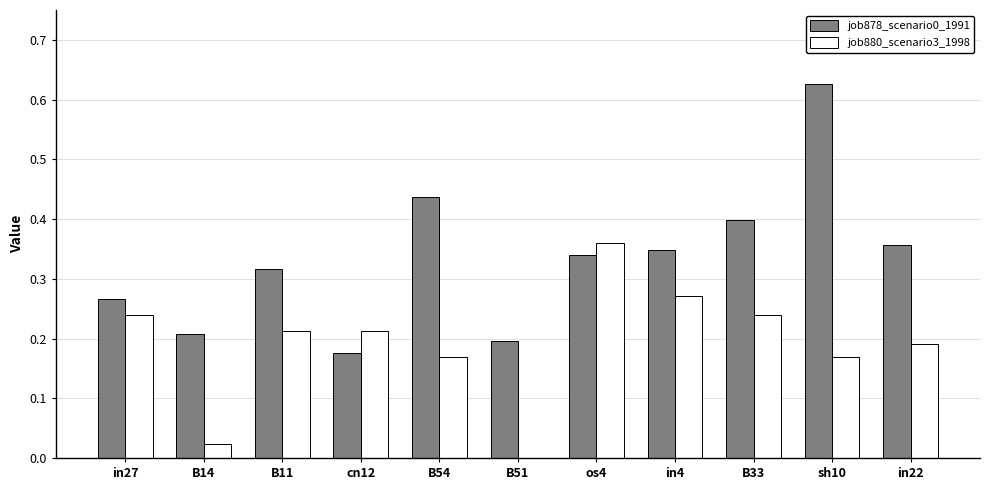

Which category has the highest value across all series?

sh10